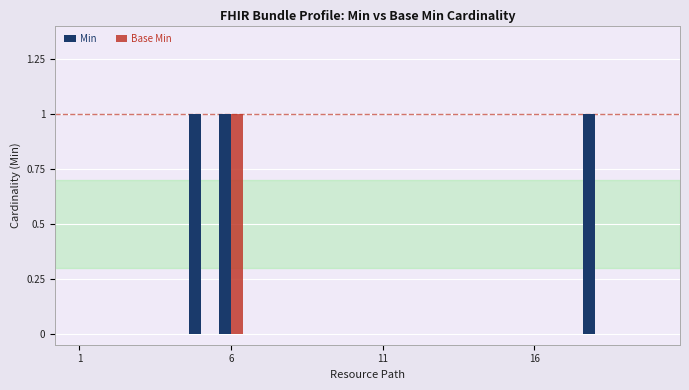

Which series has the largest total across all categories?

Min